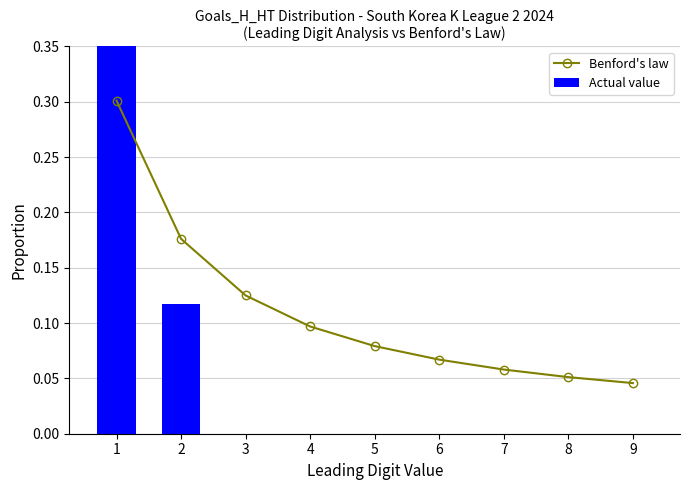

What are all the series names shown in the legend?

Benford's law, Actual value